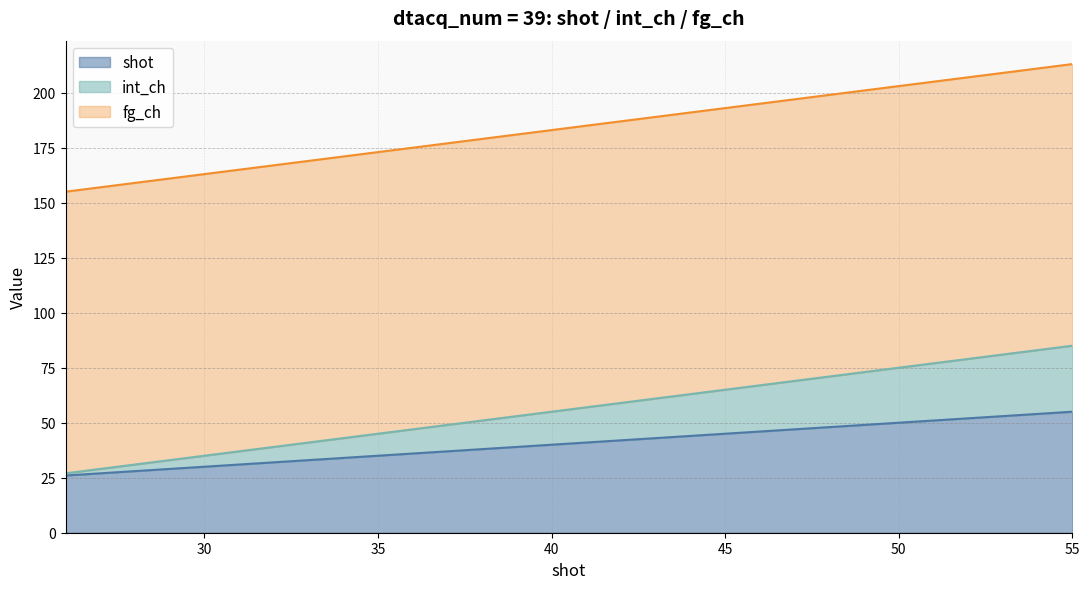

What is the minimum value for shot?

26